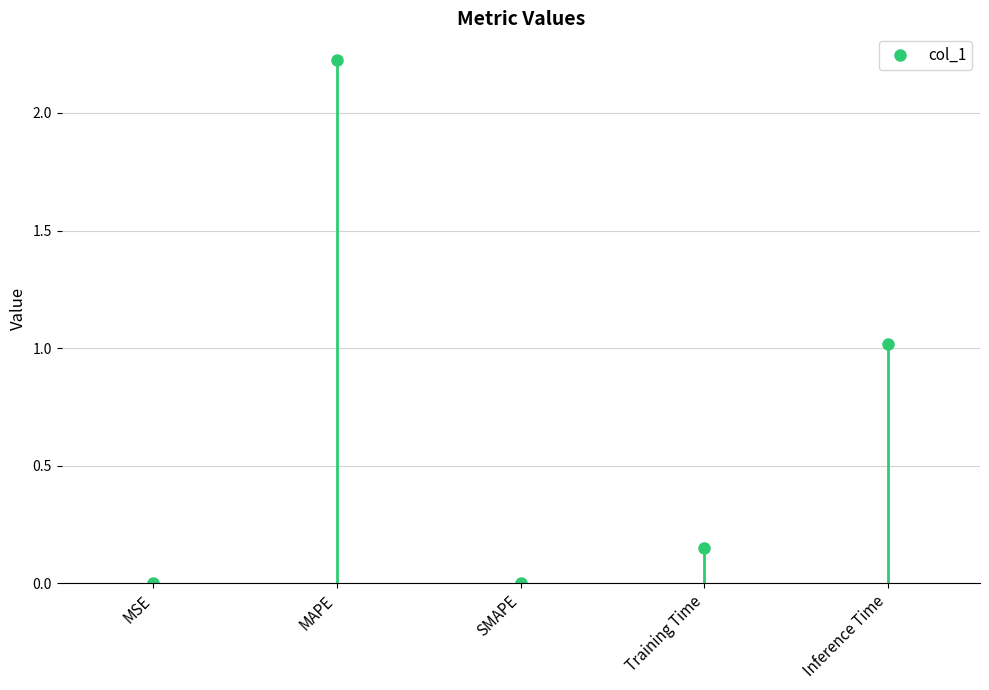

What is the difference between the maximum and minimum values?

2.2